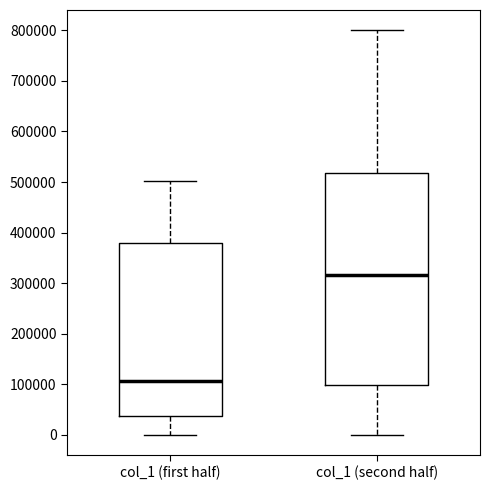

Reading left to right, read every box against the y-axis: the position of its median line, the range the box covers, and the ends of its whiskers. The values are not printed on the chart, so give them approximately, as read against the axis.

col_1 (first half): median 110000, box 40000 to 380000, whiskers 0 to 500000
col_1 (second half): median 320000, box 100000 to 520000, whiskers 0 to 800000